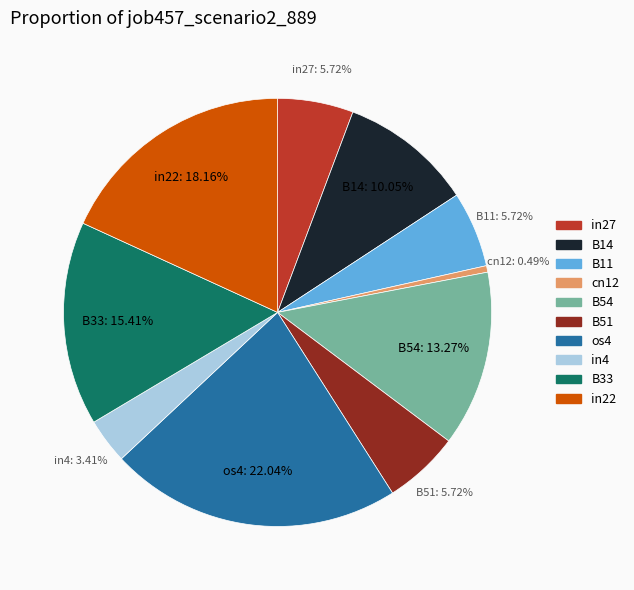

Is it true that os4 is 11% of the pie?

False